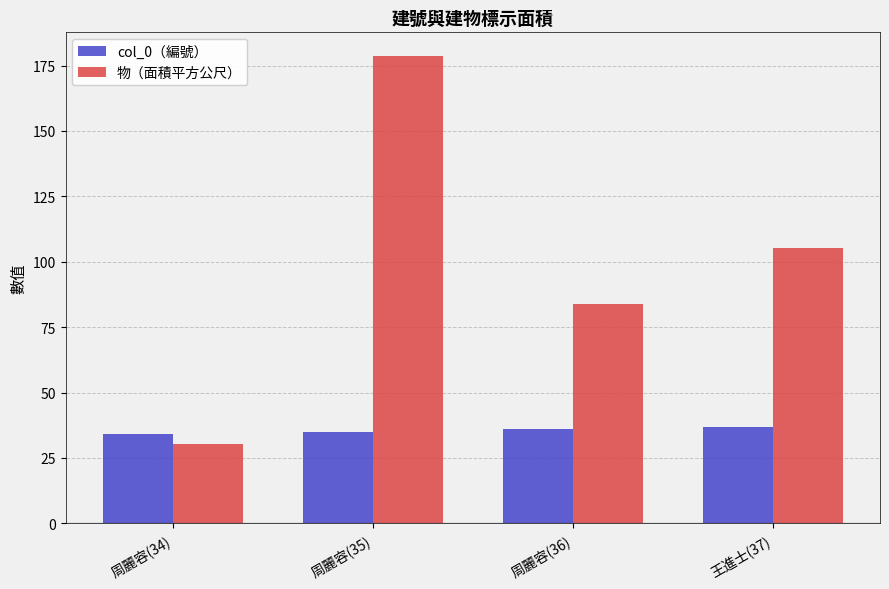

How many bars are there in each group?

2